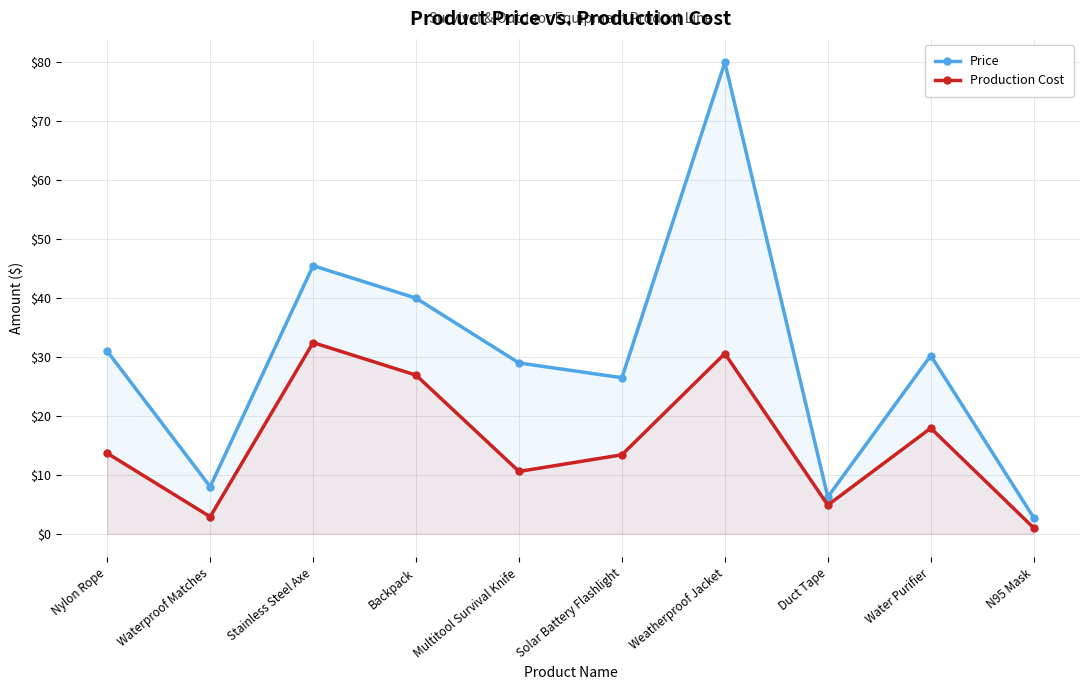

List the labels in order of Price value, largest first.

Weatherproof Jacket, Stainless Steel Axe, Backpack, Nylon Rope, Water Purifier, Multitool Survival Knife, Solar Battery Flashlight, Waterproof Matches, Duct Tape, N95 Mask